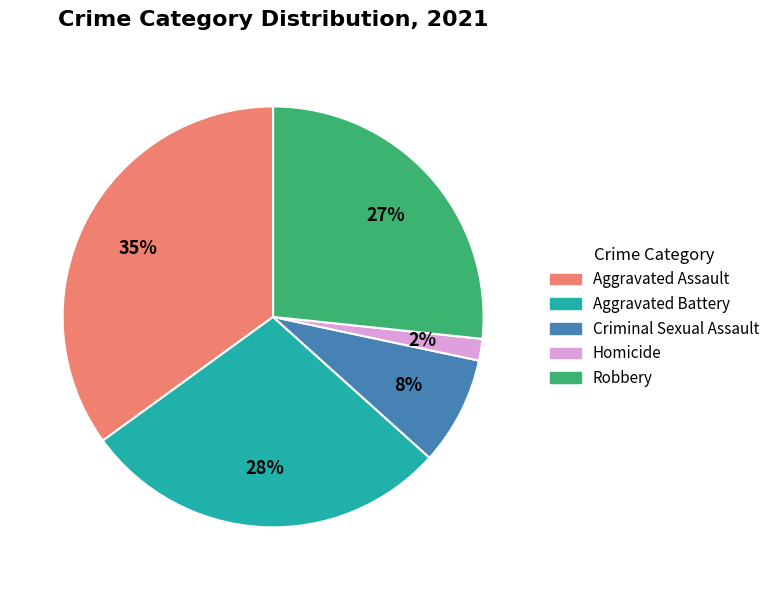

Count the number of slices in the pie.

5